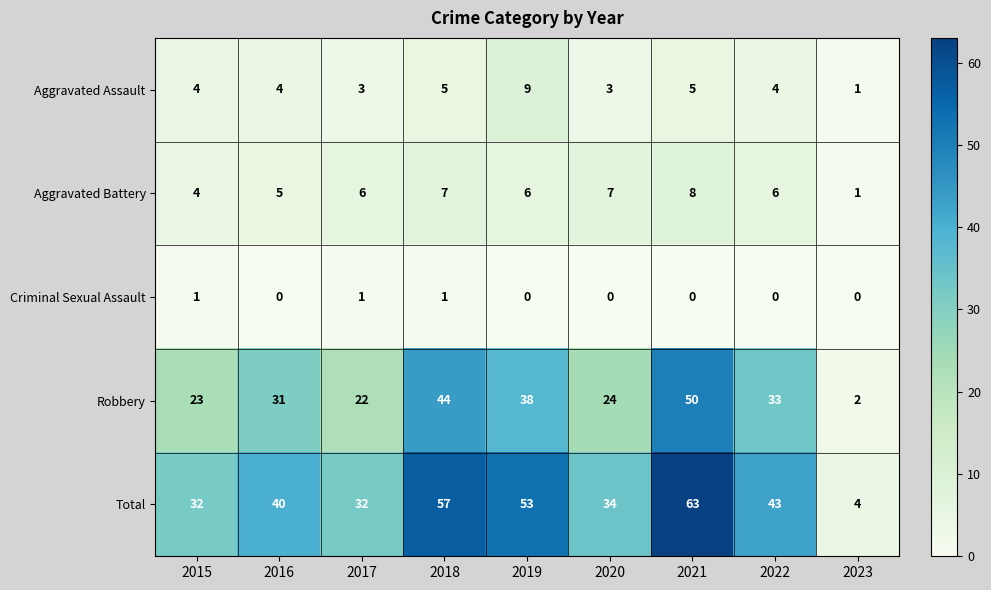

Which series has the largest total across all categories?

Total